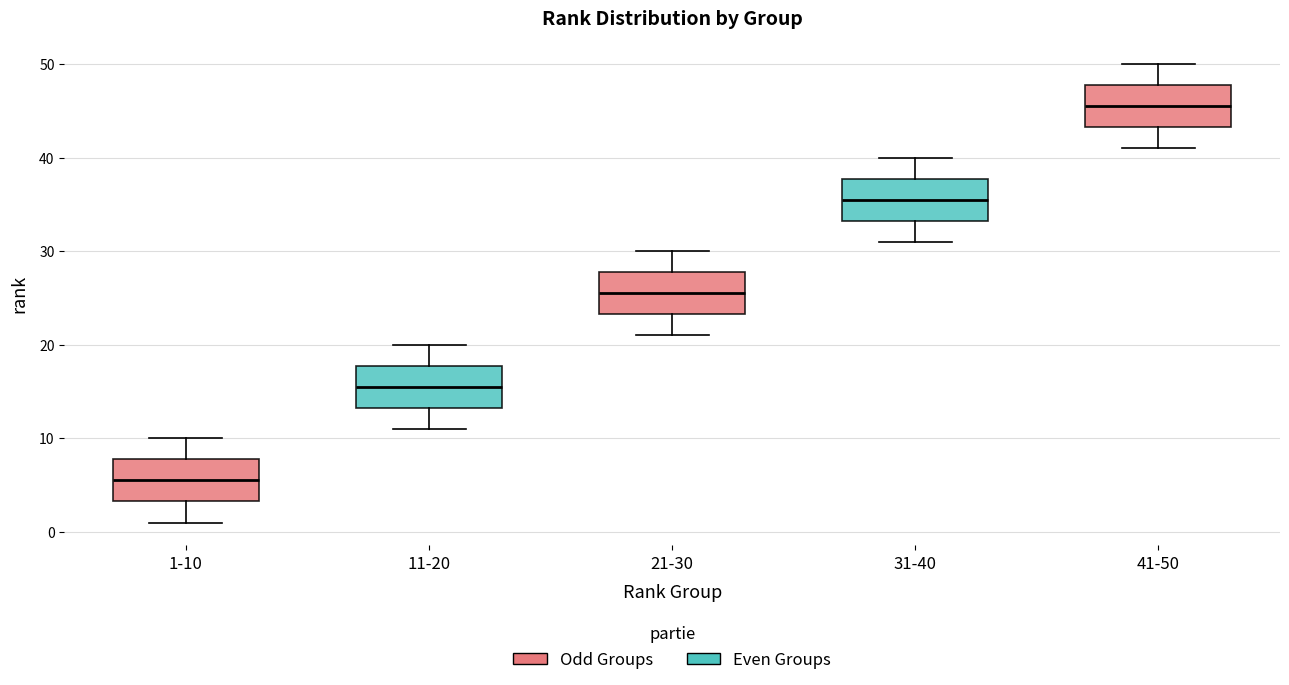

Where does the upper whisker of the box for 41-50 end on the y-axis? The values are not printed on the chart, so give them approximately, as read against the axis.

50